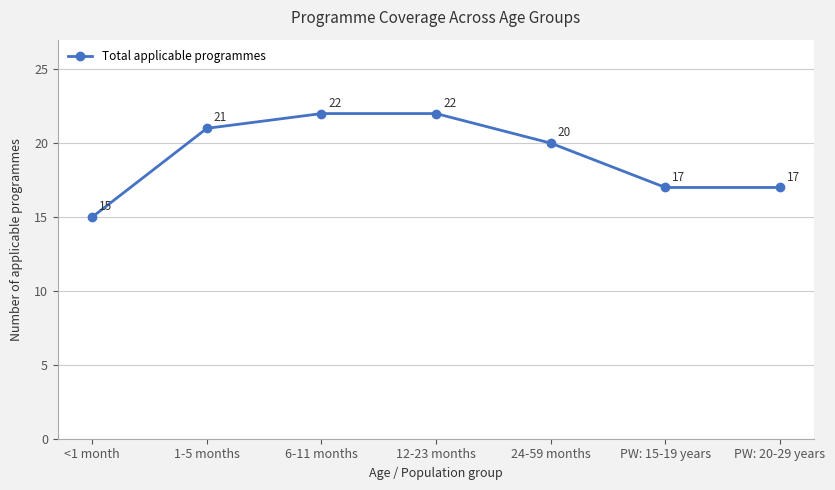

What is the difference between the maximum and minimum values?

7